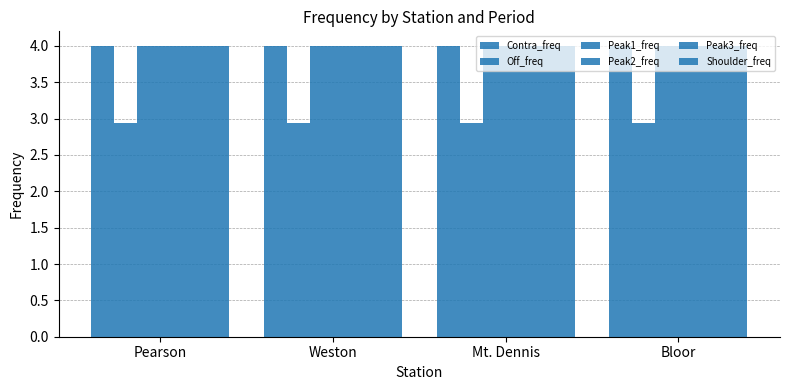

Reading right to left, transcribe all the data shown in this chart.

Contra_freq: 4.0	4.0	4.0	4.0
Off_freq: 2.9	2.9	2.9	2.9
Peak1_freq: 4.0	4.0	4.0	4.0
Peak2_freq: 4.0	4.0	4.0	4.0
Peak3_freq: 4.0	4.0	4.0	4.0
Shoulder_freq: 4.0	4.0	4.0	4.0